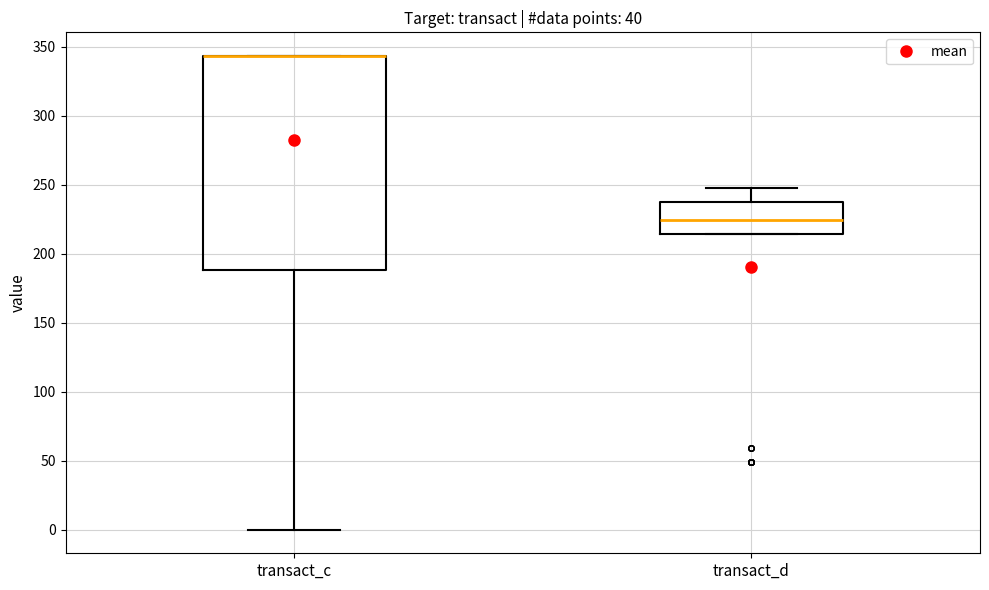

Reading left to right, read every box against the y-axis: the position of its median line, the range the box covers, and the ends of its whiskers. The values are not printed on the chart, so give them approximately, as read against the axis.

transact_c: median 345 (drawn on the box's upper edge), box 190 to 345, whiskers 0 to 345
transact_d: median 225, box 215 to 240, whiskers 215 to 250